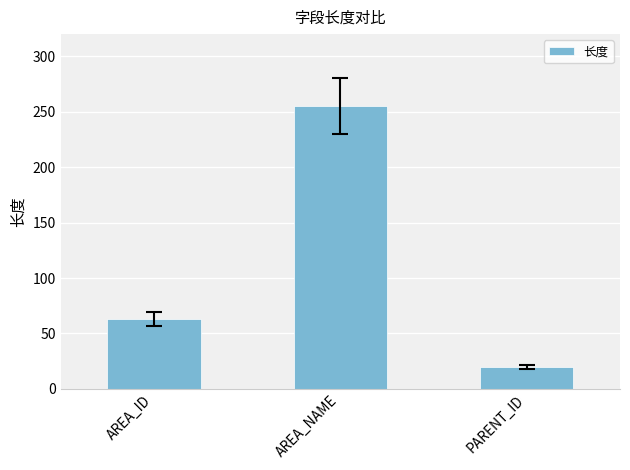

How many values are below 63?

1